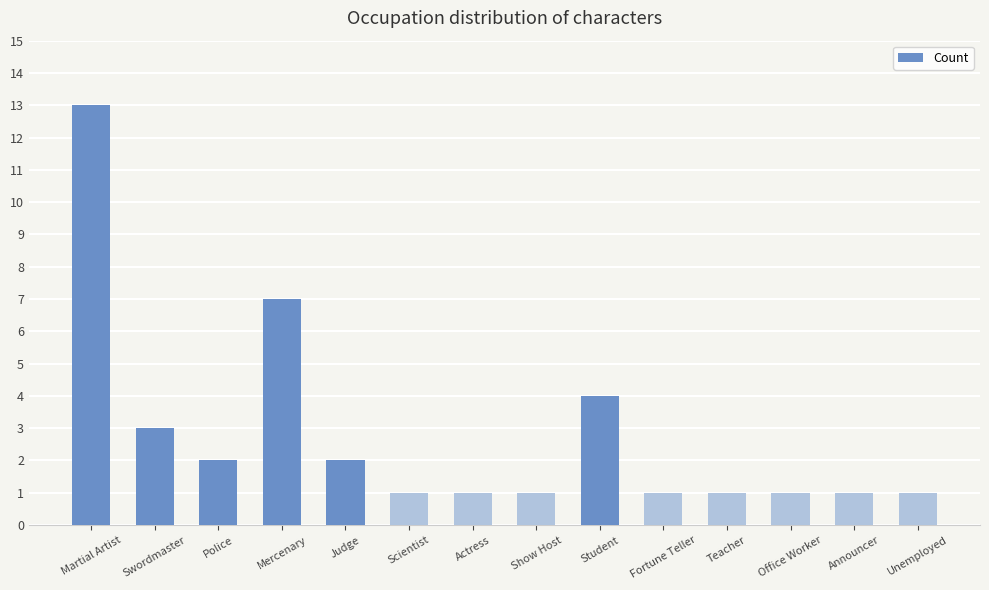

What position from the left is Actress?

7